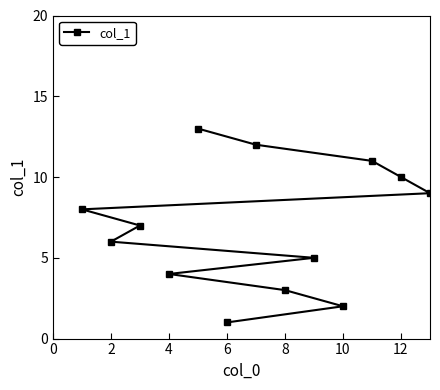

What is the sum of all values?

91